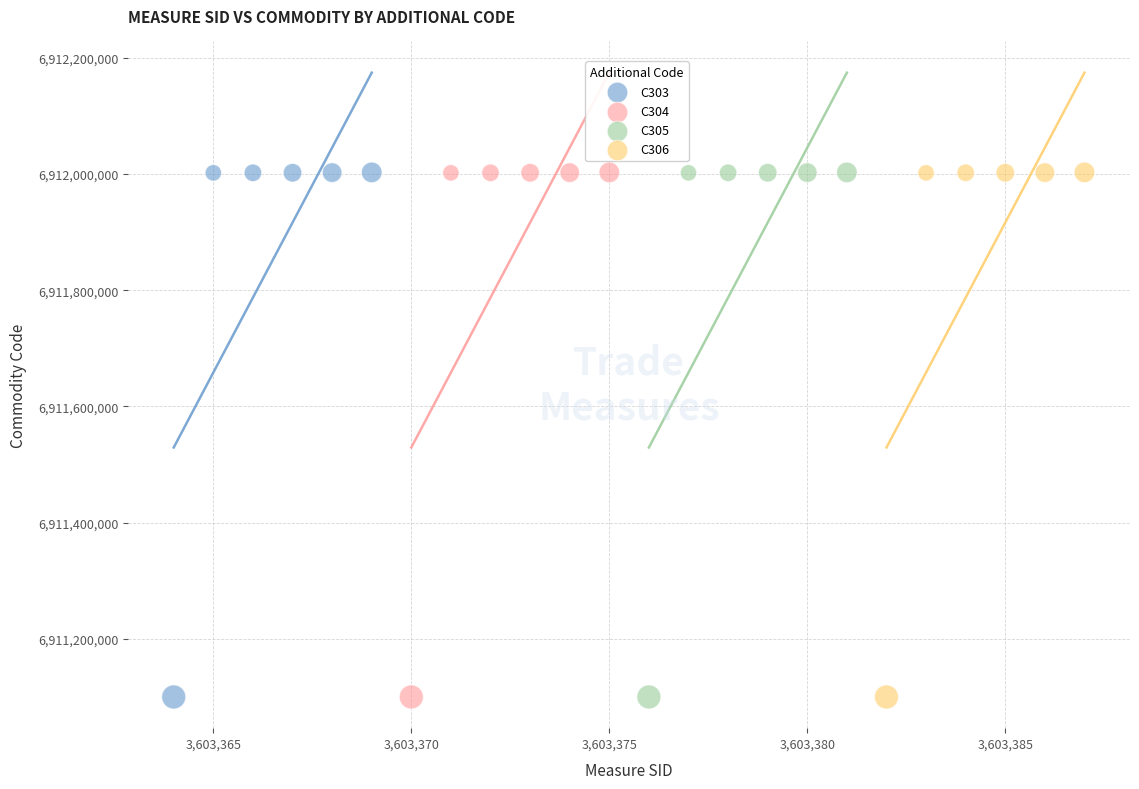

What are all the series names shown in the legend?

C303, C304, C305, C306